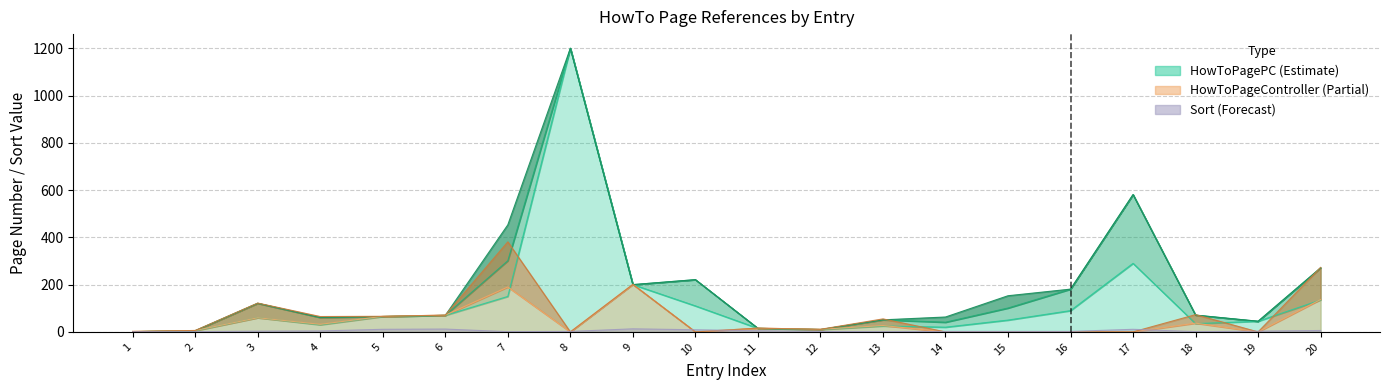

How many lines are shown in the chart?

3